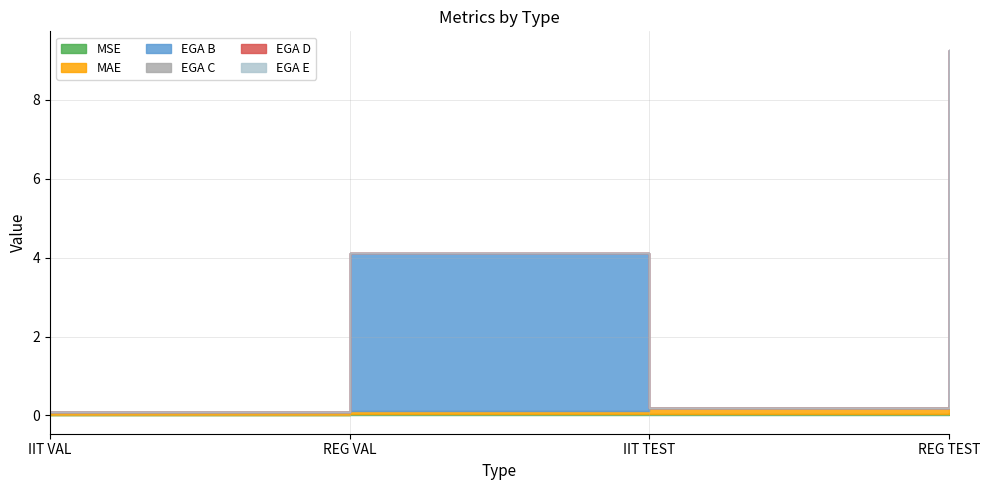

What is the label of the 4th point from the left?

REG TEST